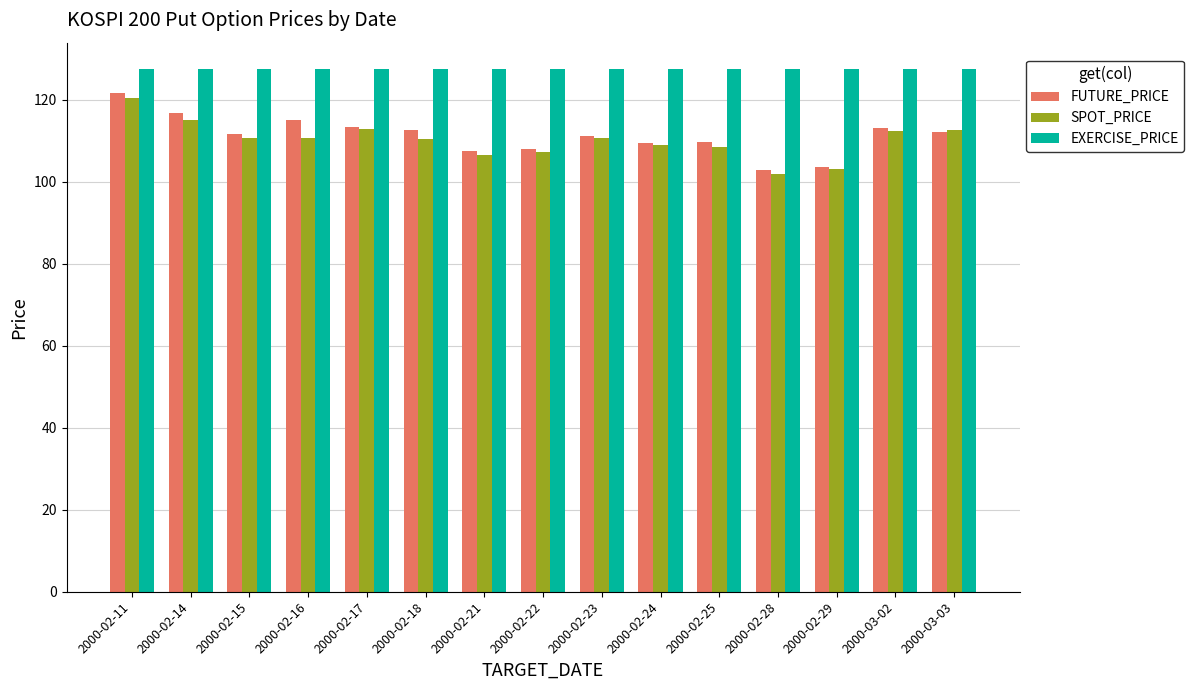

What are all the series names shown in the legend?

FUTURE_PRICE, SPOT_PRICE, EXERCISE_PRICE